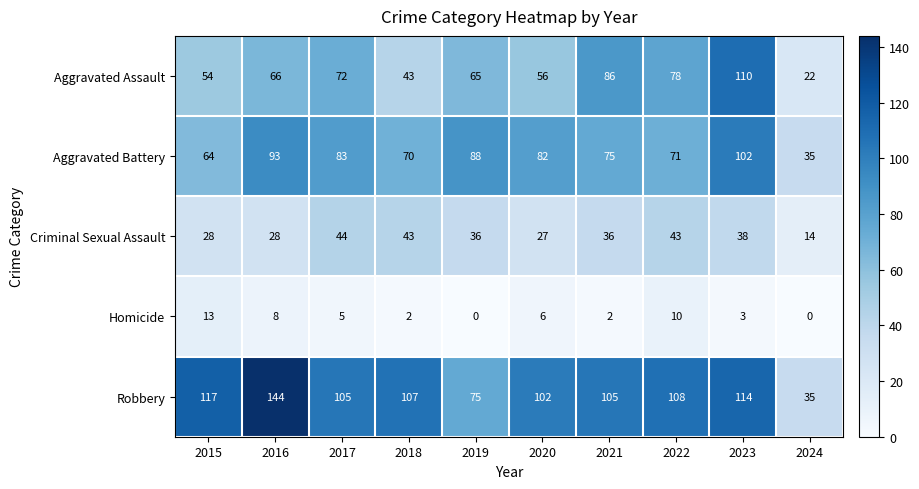

Which category has the highest value across all series?

2016